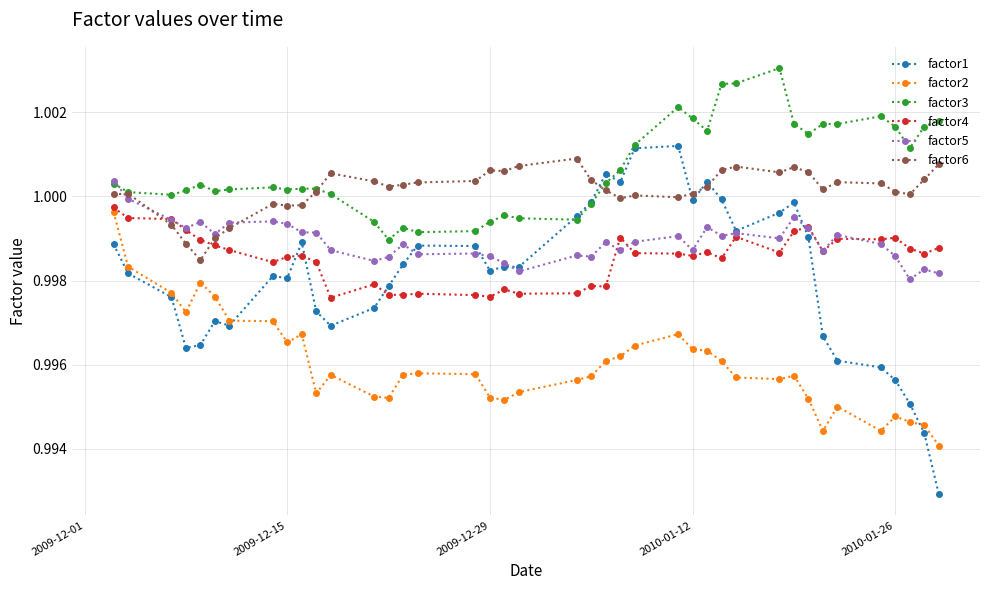

True or false: factor1 and factor4 cross at least once.

True